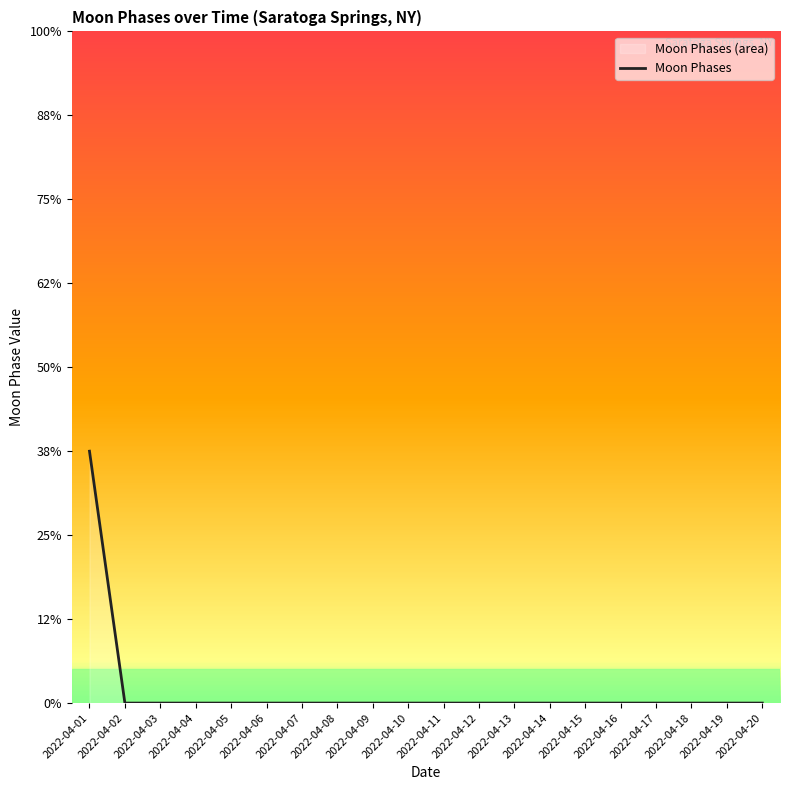

Which category has the lowest value across all series?

2022-04-02